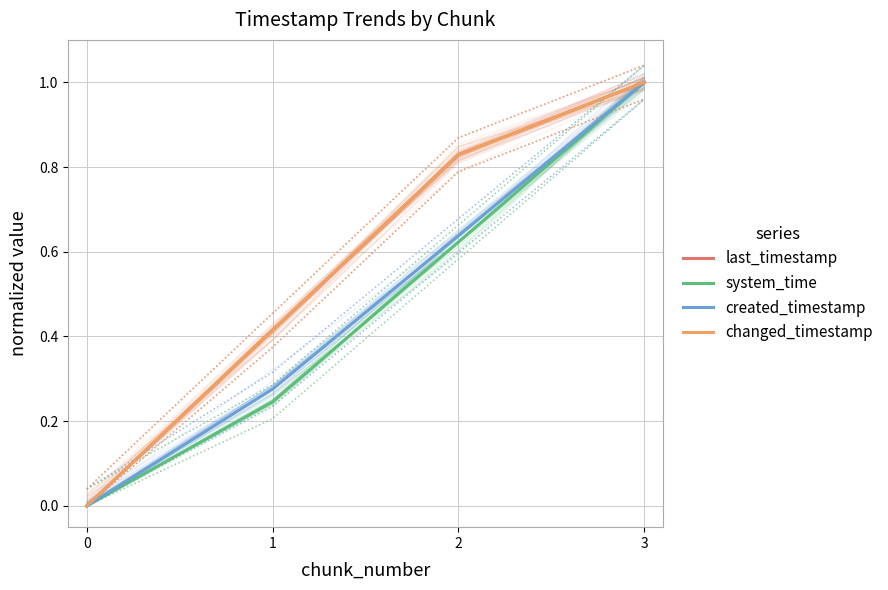

True or false: changed_timestamp has more than 1 points higher than both neighbors.

False